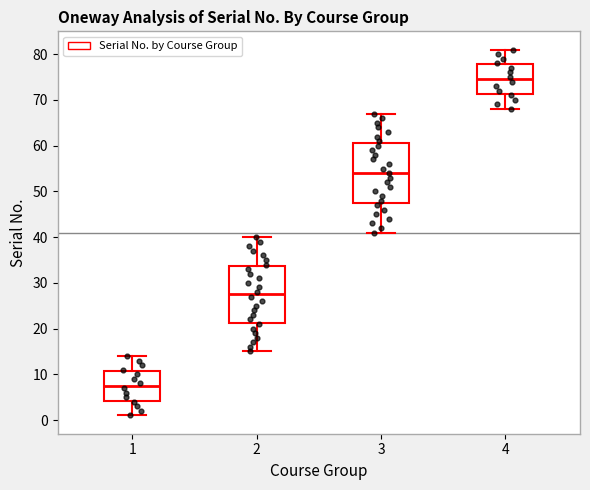

Which box has the highest median line?

4